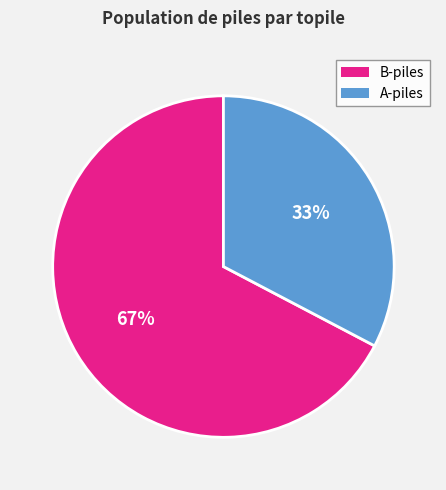

Does any single category account for the majority?

Yes